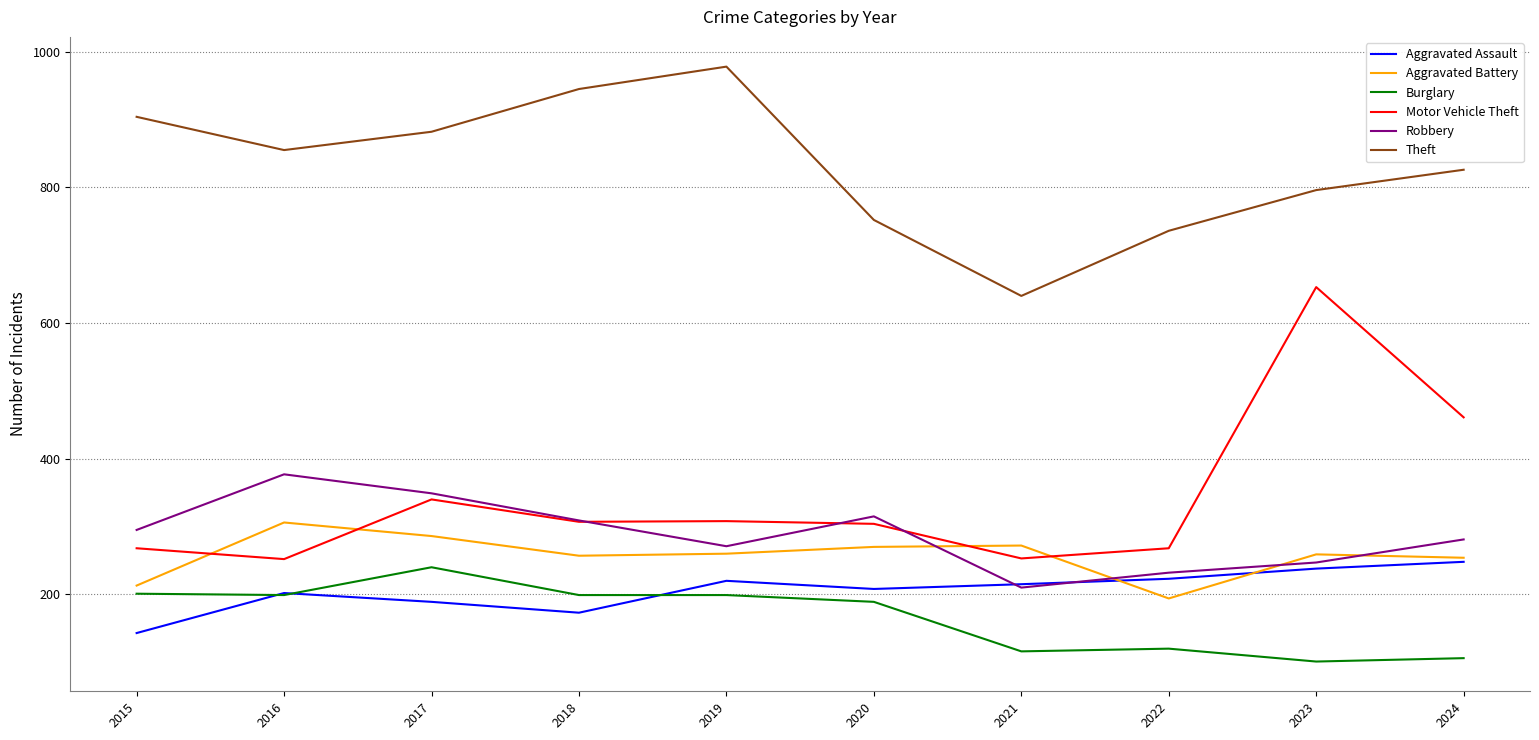

The Robbery series shows 120 at 2023. True or false?

False